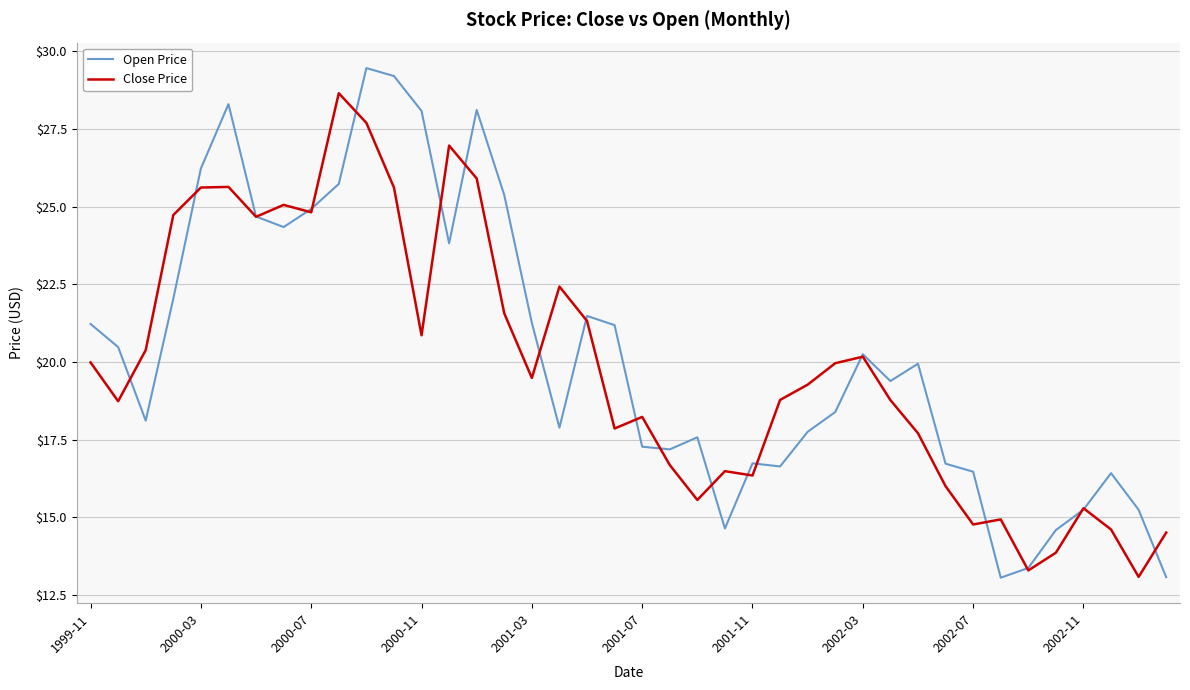

What is the maximum value shown in the chart?

29.5